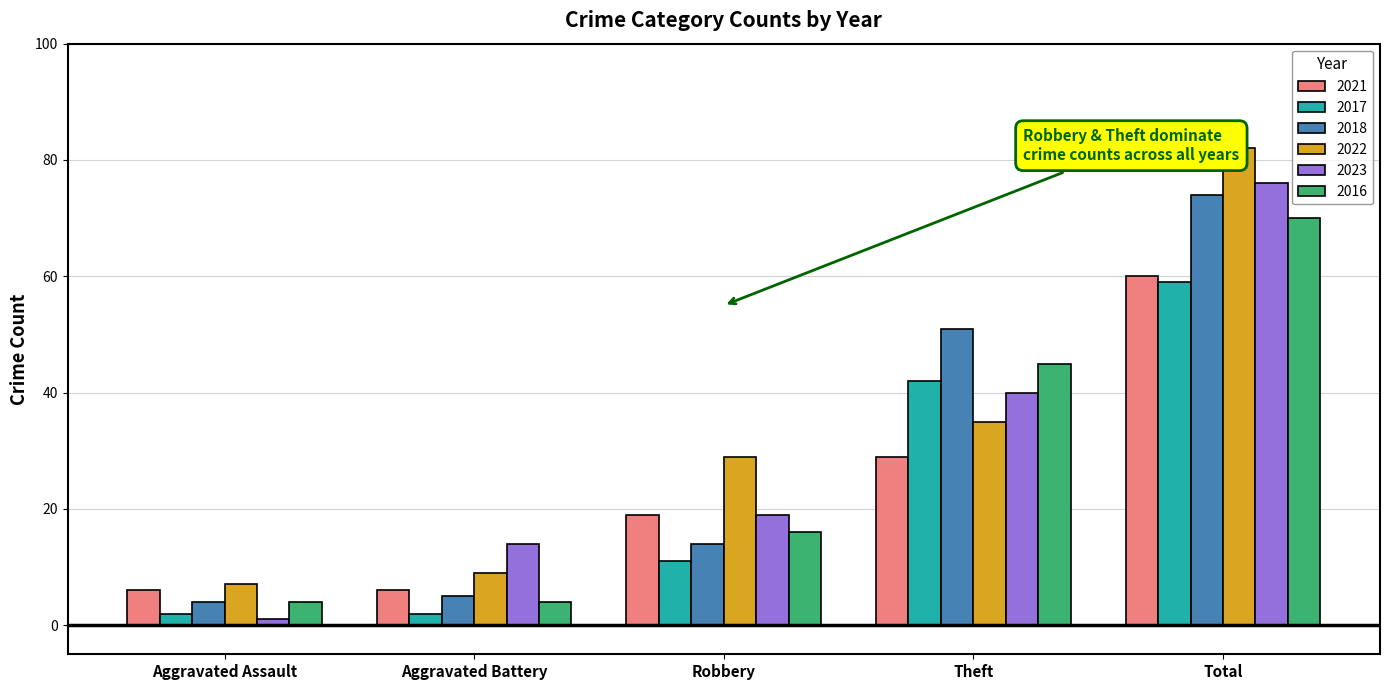

What is the difference between the highest and lowest values at Robbery?

18